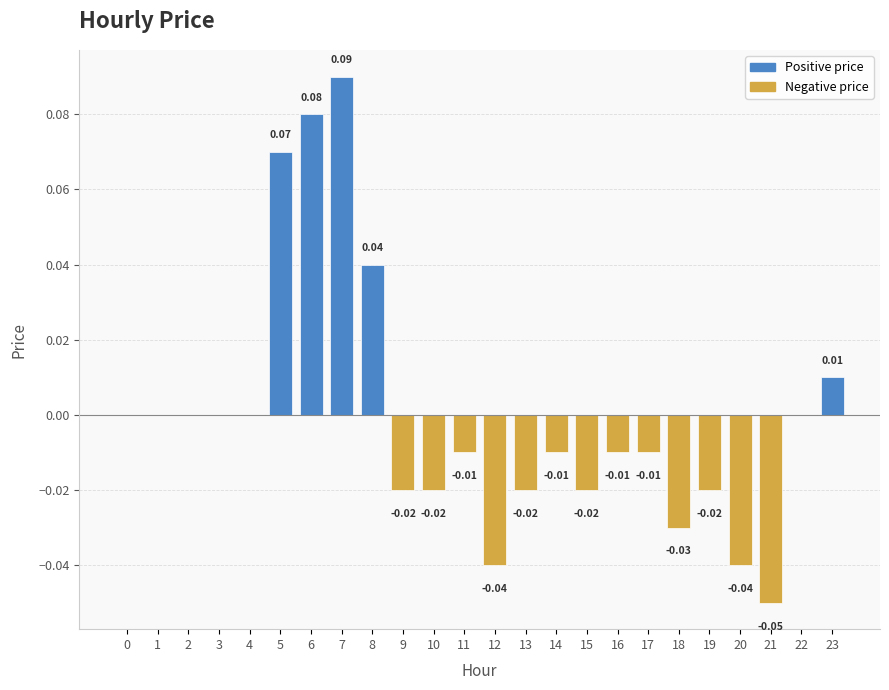

Where does the data first go above 0?

5